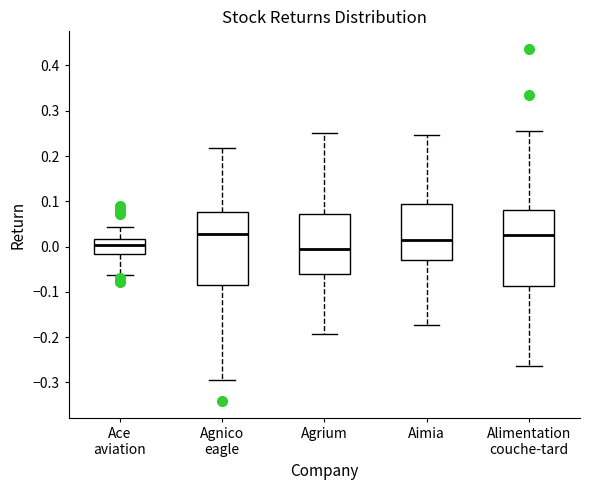

Where is the upper edge of the box for Ace aviation on the y-axis? The values are not printed on the chart, so give them approximately, as read against the axis.

0.02